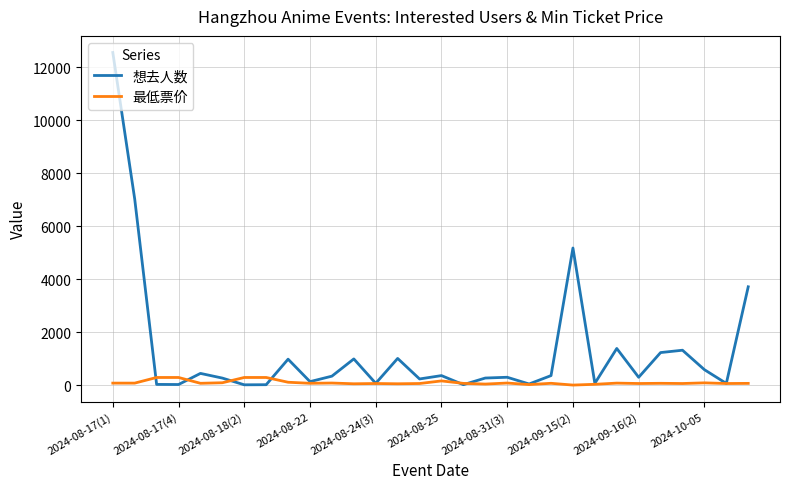

What is the highest value of the 最低票价 series?

288.0